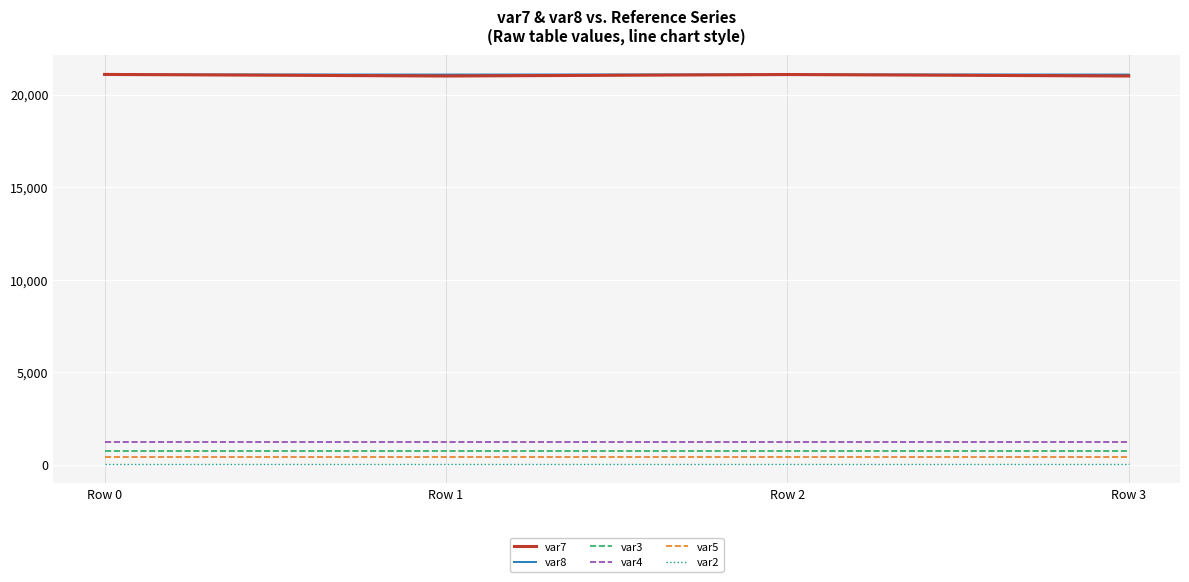

What is the maximum value shown in the chart?

21085